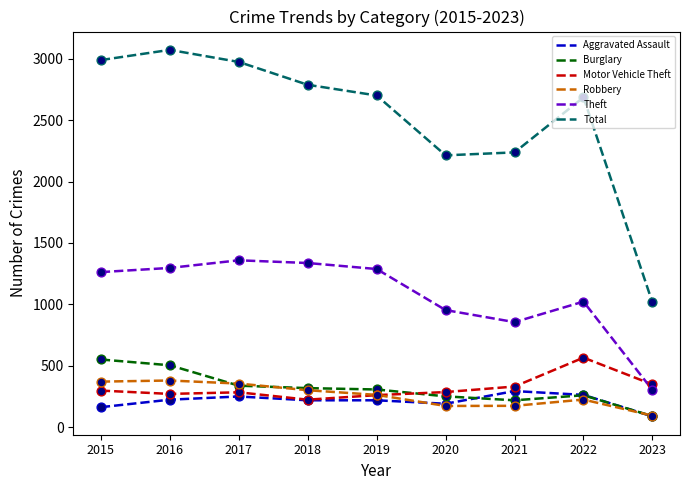

At how many categories does at least one series exceed 1068?

8